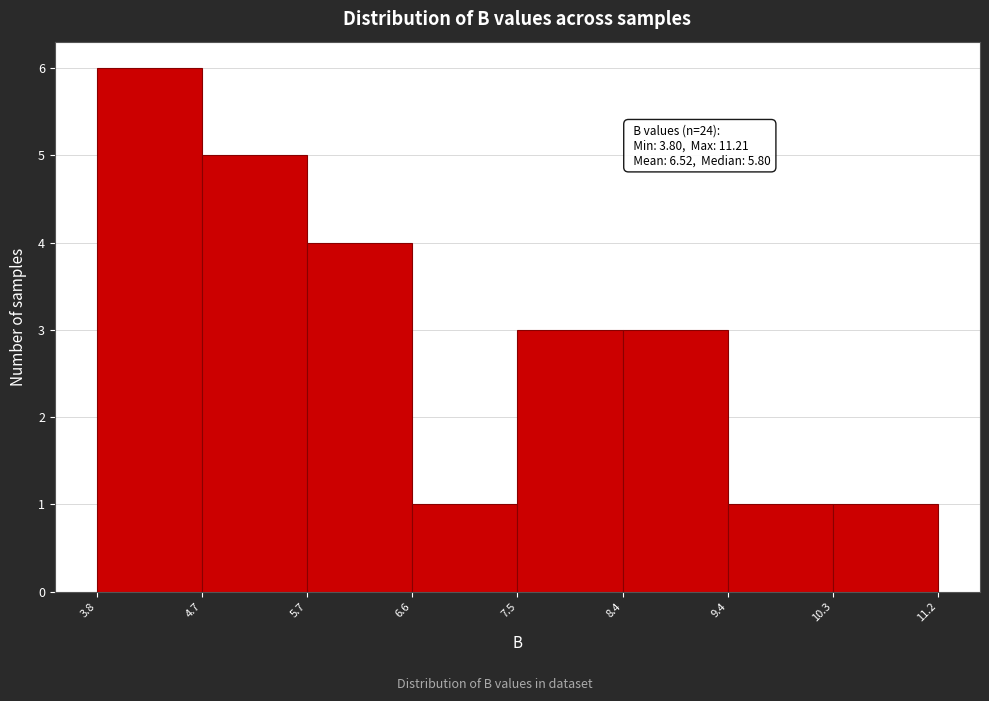

Which range on the x-axis has the tallest bar?

3.8 to 4.7